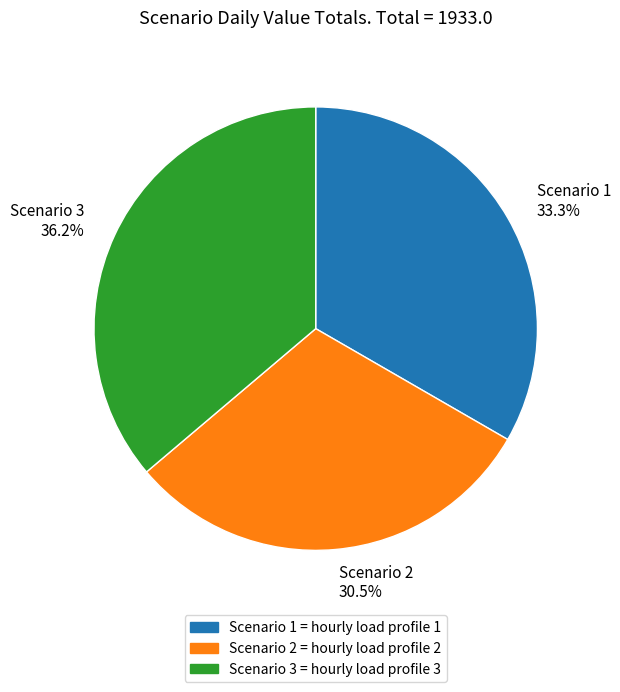

To the nearest percent, what is the average slice percentage?

33%